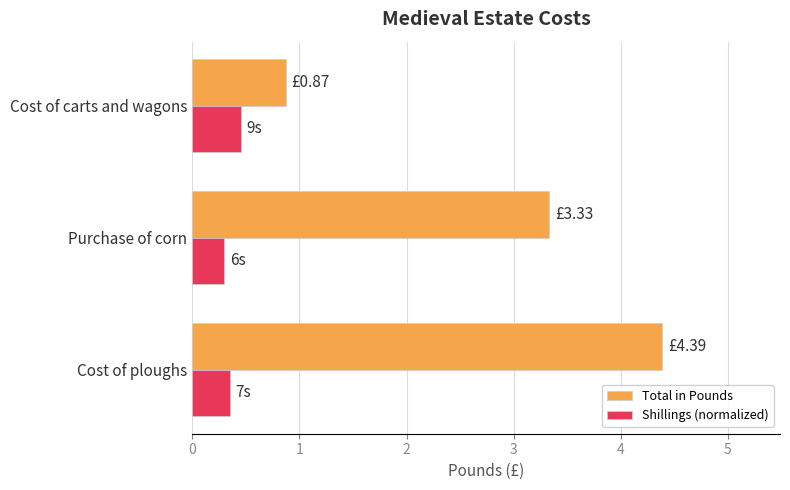

At which category is the sum across all series the highest?

Cost of ploughs